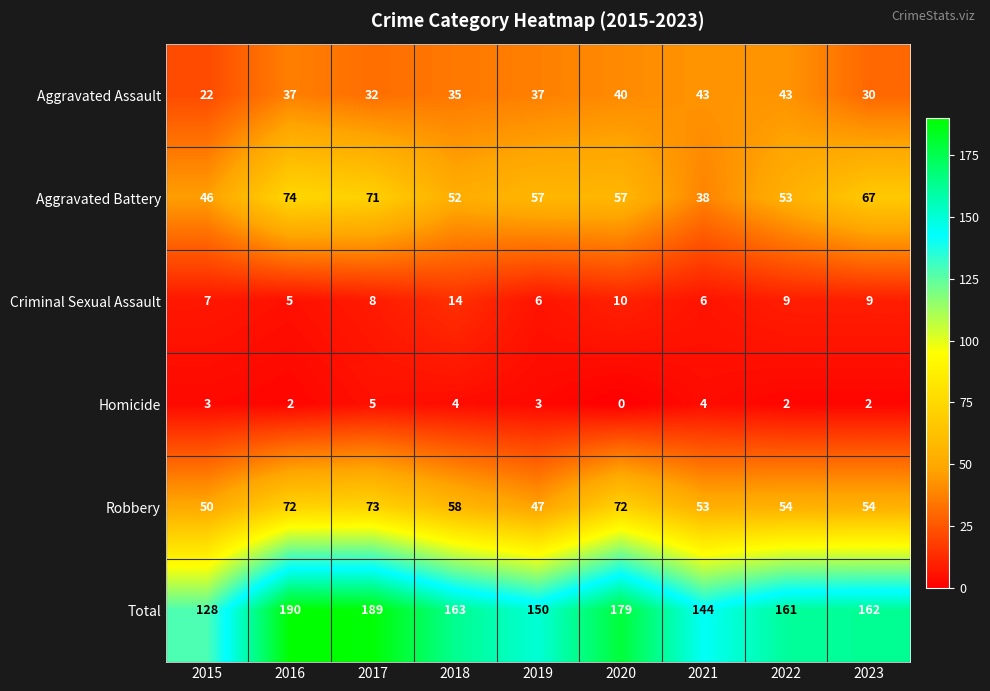

At 2022, list the series in order from smallest to largest.

Homicide, Criminal Sexual Assault, Aggravated Assault, Aggravated Battery, Robbery, Total